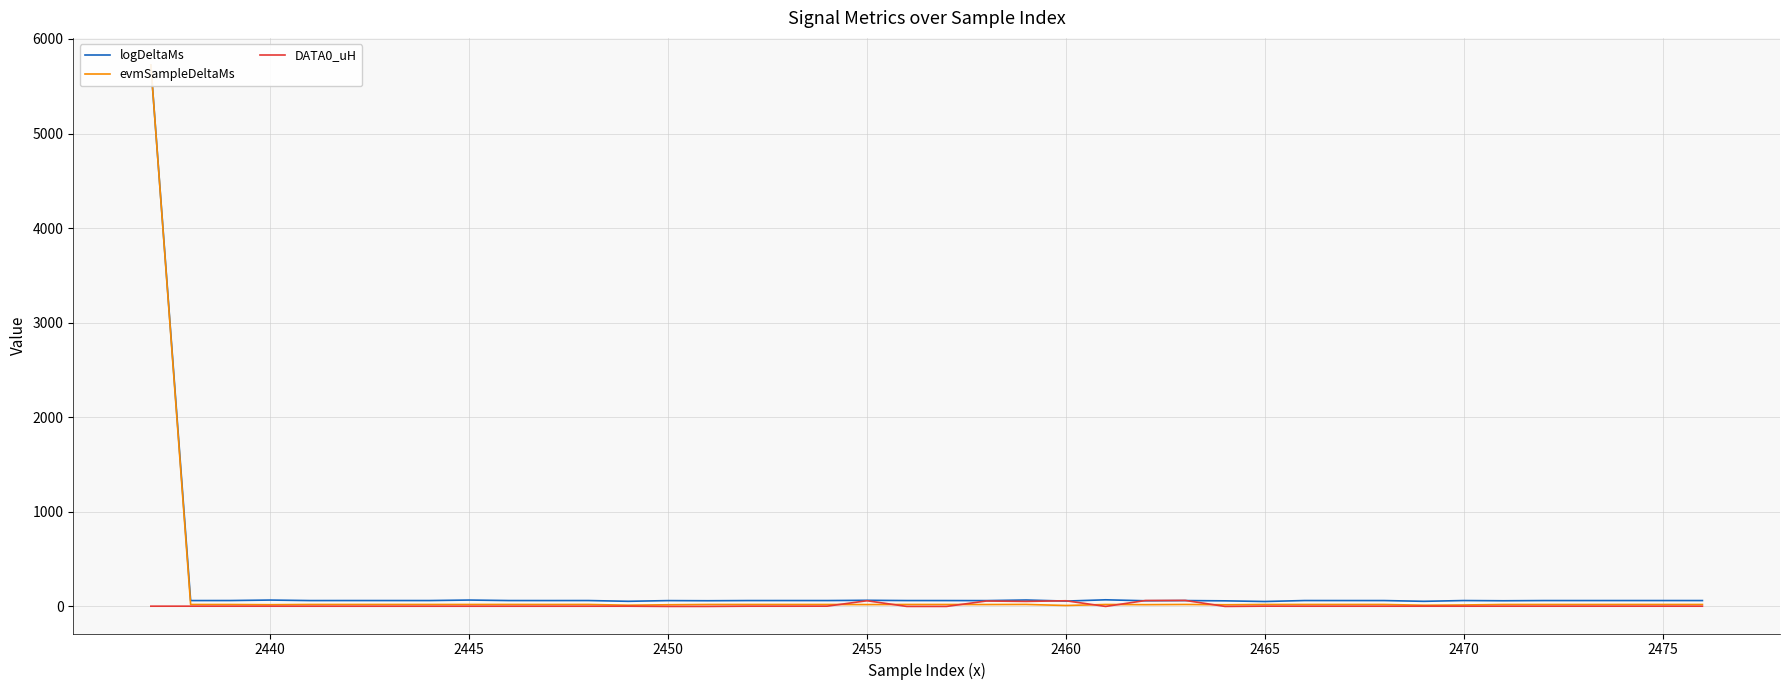

Reading left to right, transcribe all the data shown in this chart.

logDeltaMs: 5725.3	62.0	62.4	67.4	62.0	62.2	62.2	62.1	67.5	62.2	62.0	62.2	54.2	61.6	60.2	62.1	62.2	62.2	64.9	62.2	62.1	61.7	67.9	56.5	70.1	59.9	62.0	59.1	52.1	62.3	62.1	62.1	54.0	62.2	59.9	62.1	62.1	62.2	62.2	62.2
evmSampleDeltaMs: 5725.2	20.5	20.4	18.2	20.8	20.8	20.9	20.7	20.7	21.0	20.7	20.9	12.9	17.8	20.6	20.7	20.6	20.6	19.4	20.6	20.5	19.9	20.9	10.0	20.6	18.7	20.7	17.8	20.7	20.8	20.8	20.7	12.7	15.6	20.6	20.6	20.5	20.8	20.7	20.6
DATA0_uH: 2.6	2.7	2.6	2.6	2.5	2.4	2.3	2.3	2.3	2.3	2.3	2.3	2.4	0.0	0.0	2.5	2.5	2.9	60.2	0.0	0.0	57.3	53.1	59.9	0.0	62.5	63.6	0.0	2.9	2.6	2.5	2.5	2.5	2.6	2.7	2.7	2.7	2.7	2.7	2.6